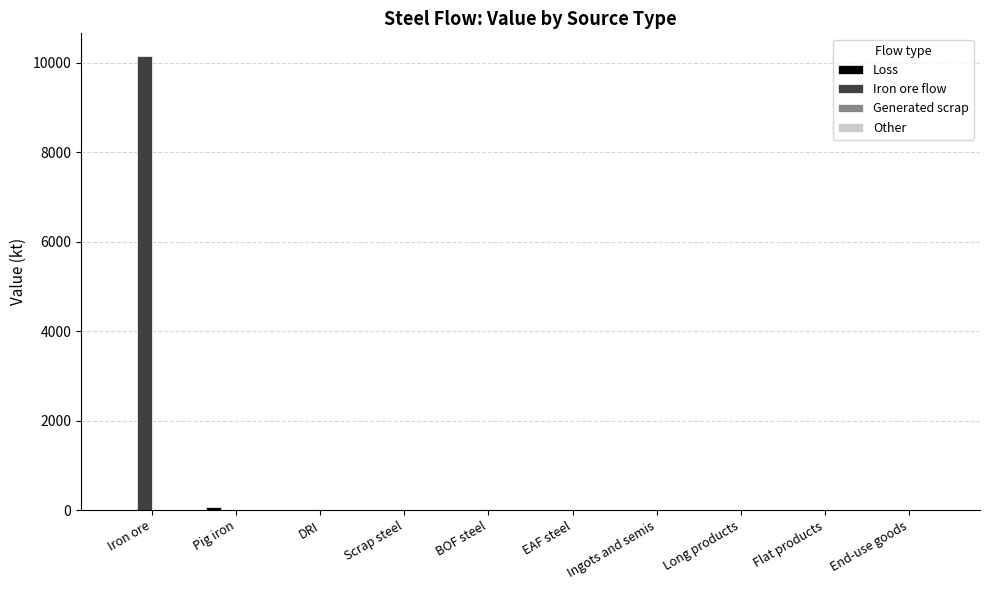

What is the sum of all Iron ore flow values?

10154.7